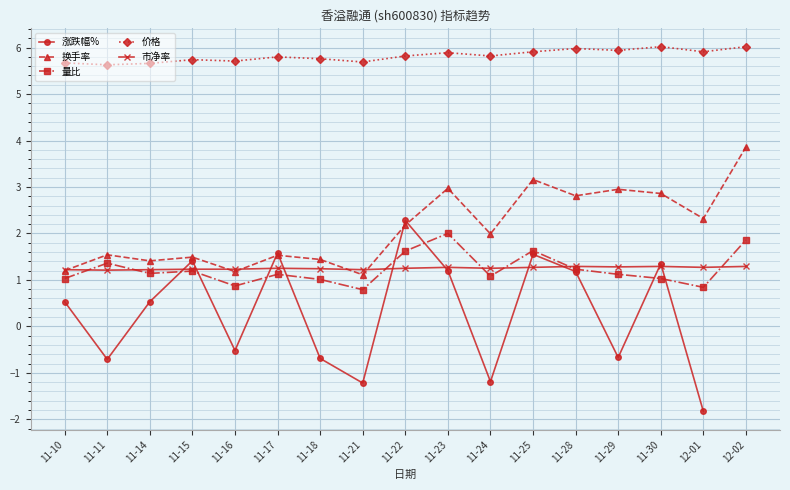

What is the difference between the second highest and second lowest values in the 价格 series?

0.4